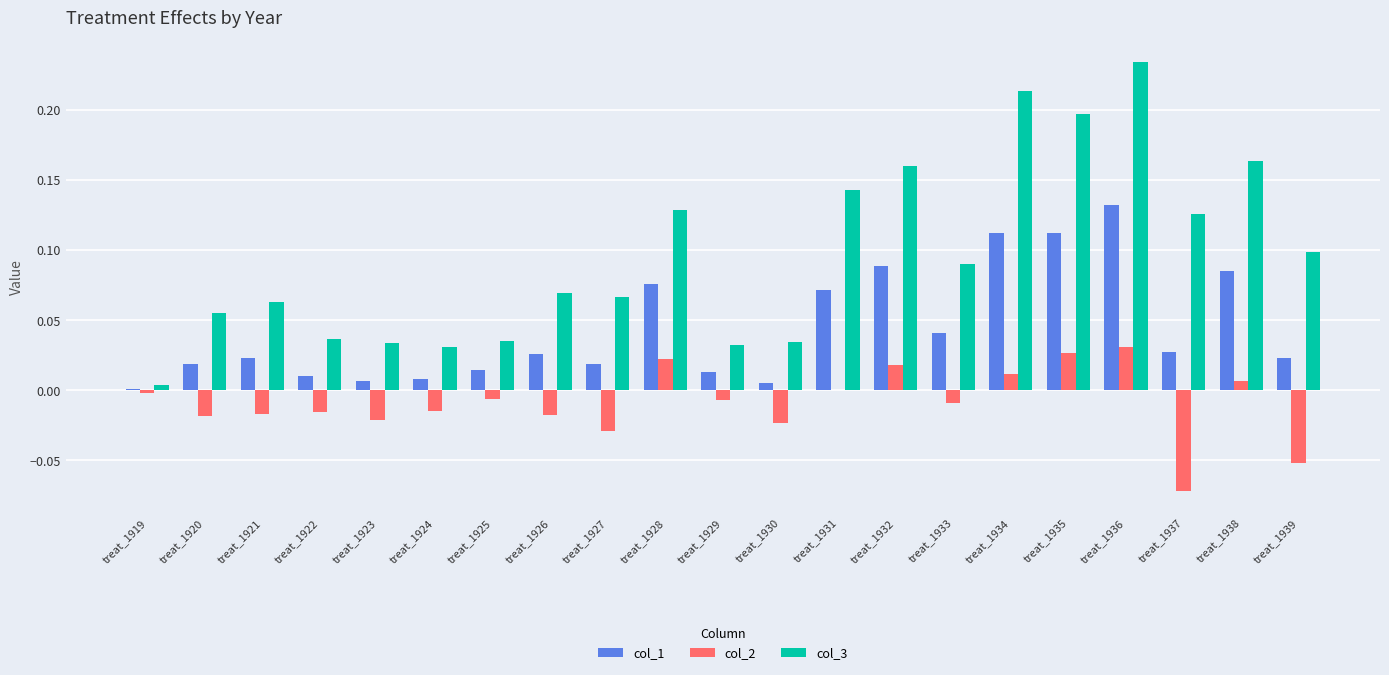

At which category is the sum across all series the highest?

treat_1936